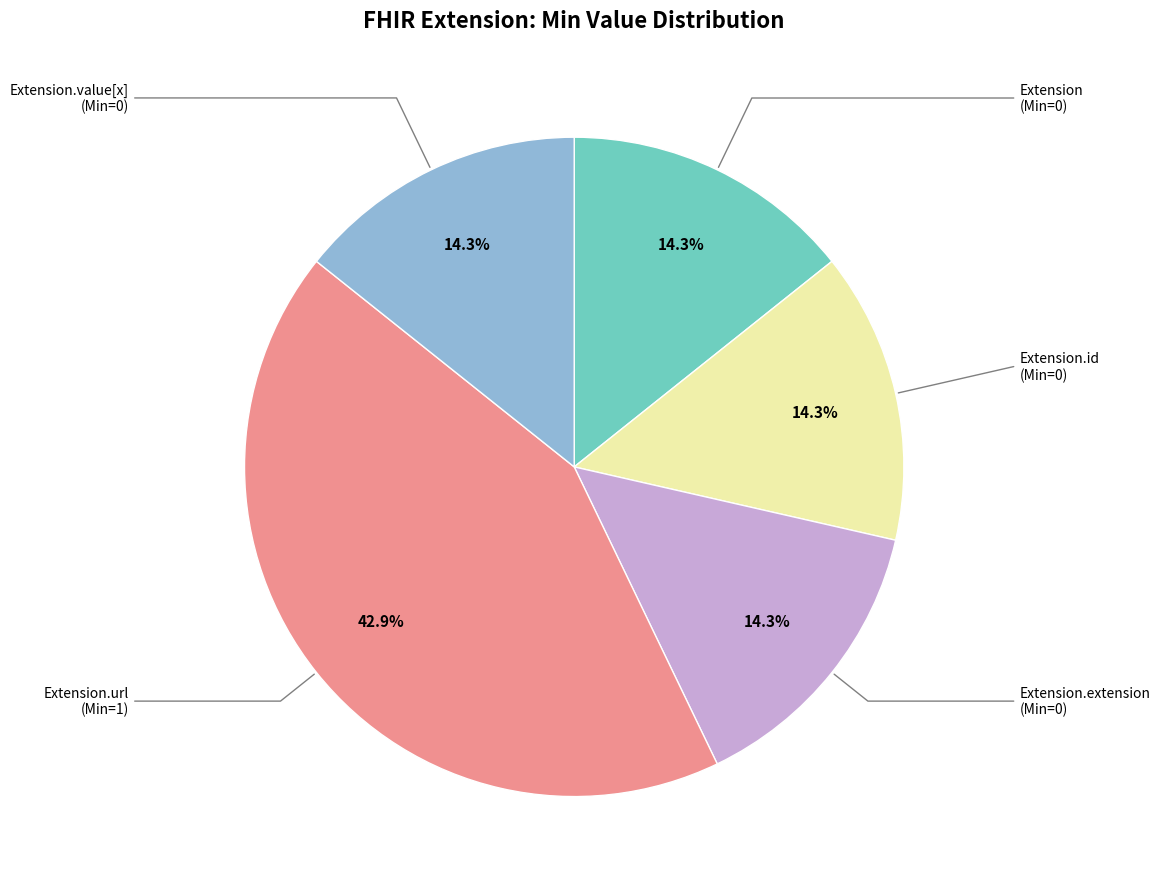

Does any single category account for the majority?

No